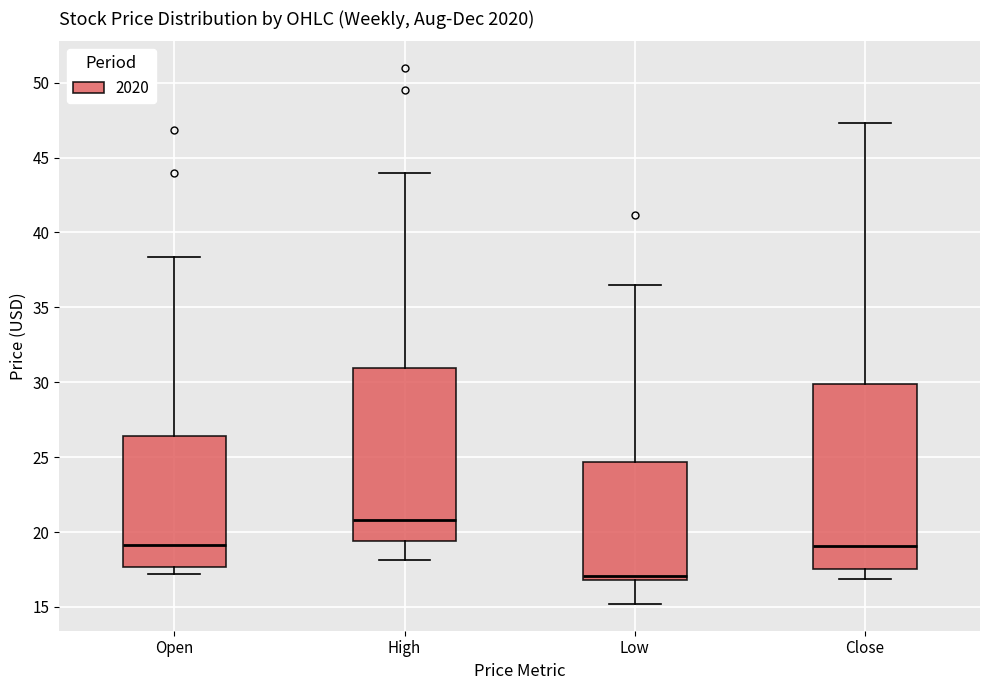

Which box has the lowest median line?

Low